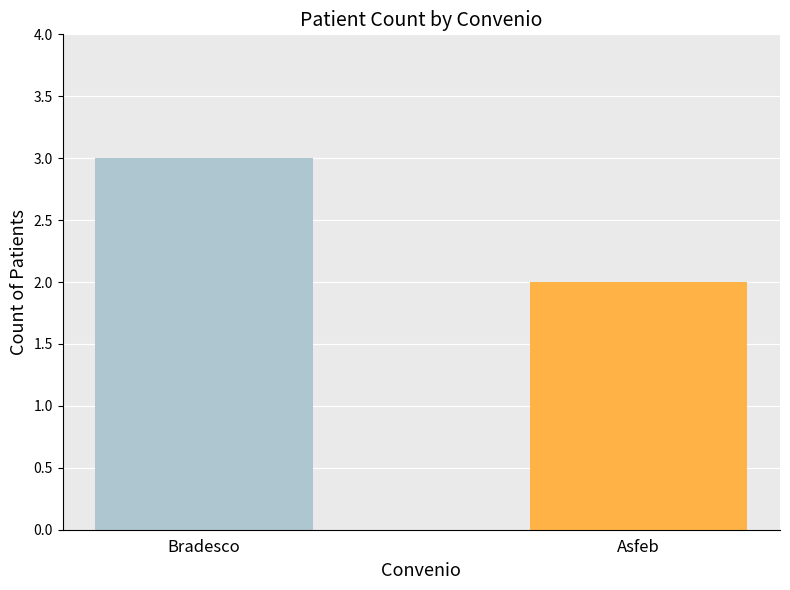

What position from the right is Bradesco?

2